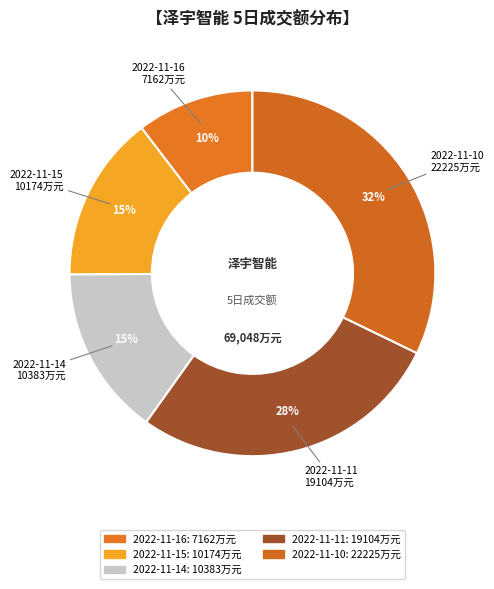

How many slices are in this pie chart?

5